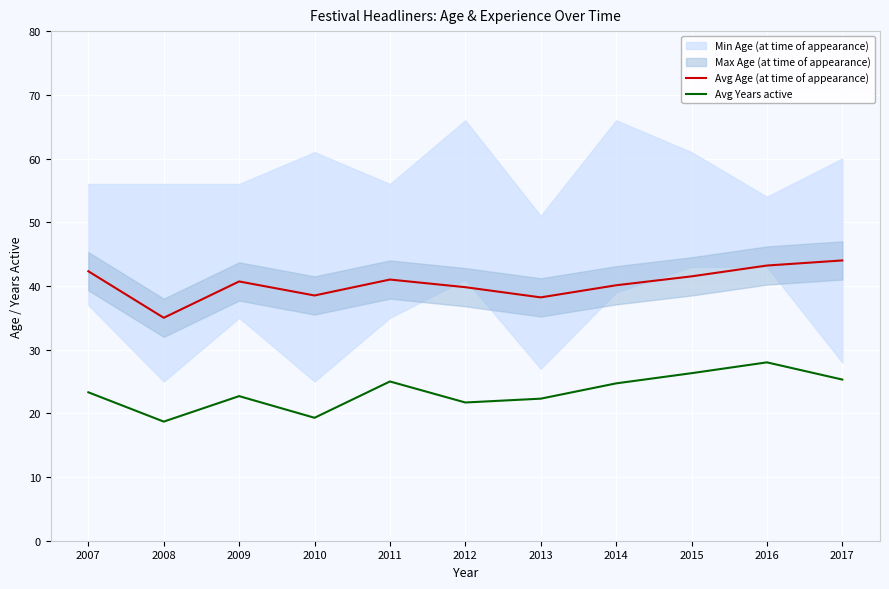

What is the highest value of the Avg Age (at time of appearance) series?

44.0